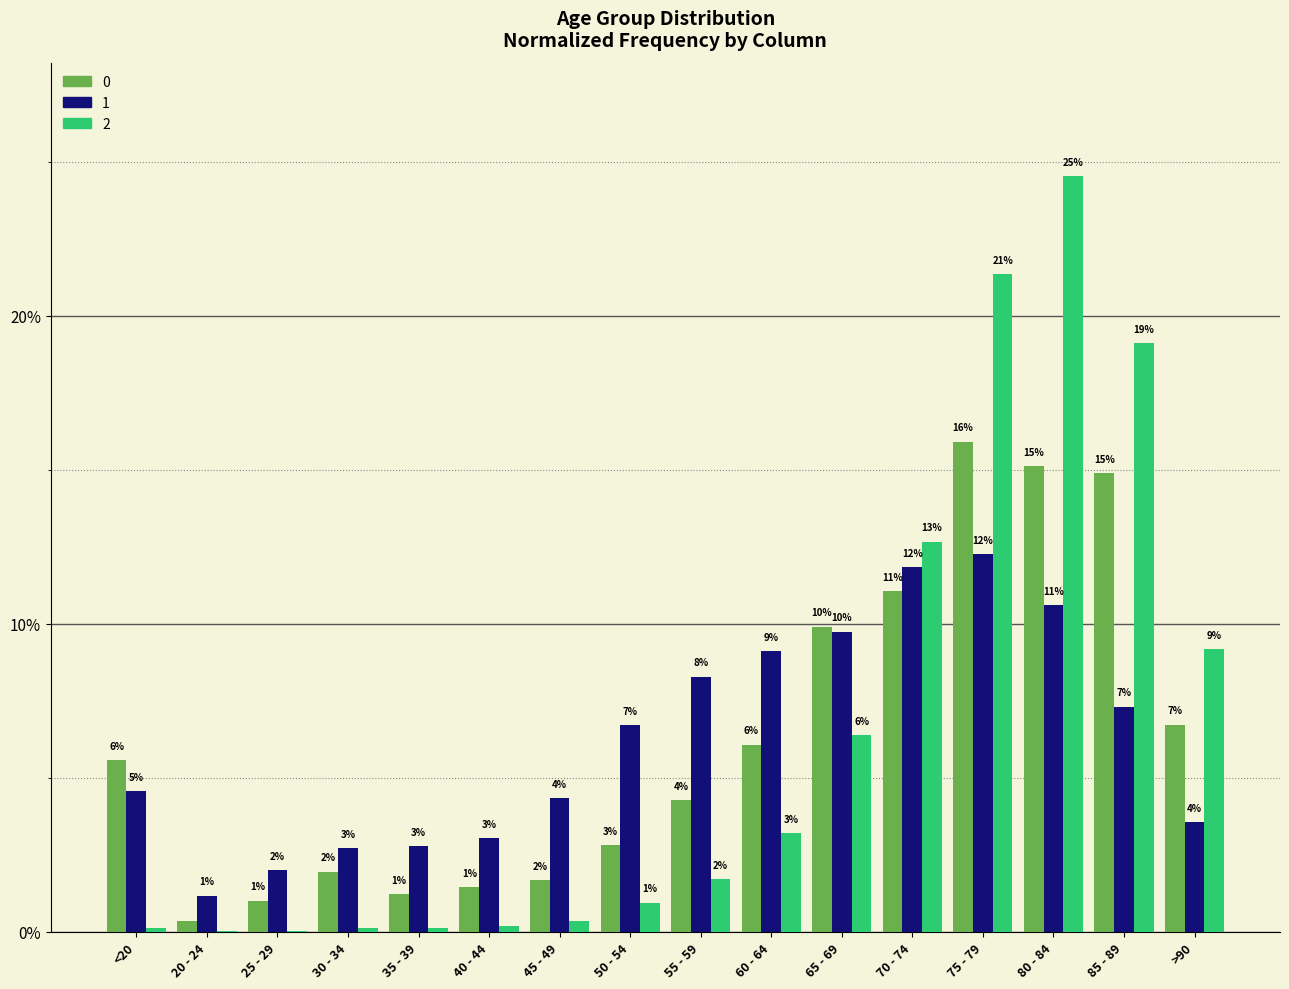

What is the value of the 1 bar at the 13th from the left?

12.3